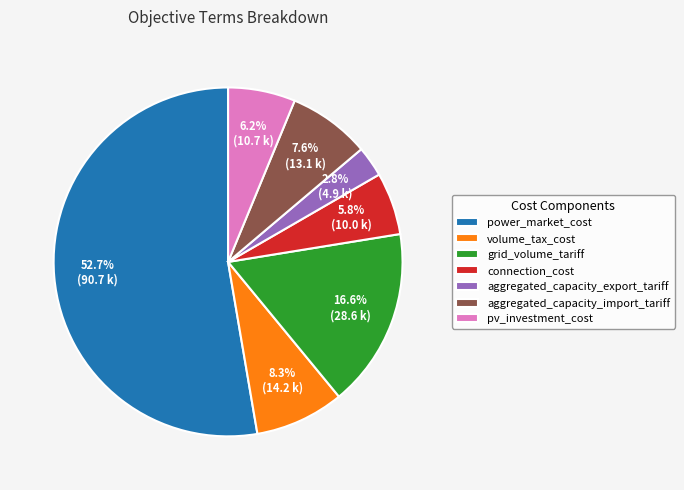

Does any single category account for the majority?

Yes